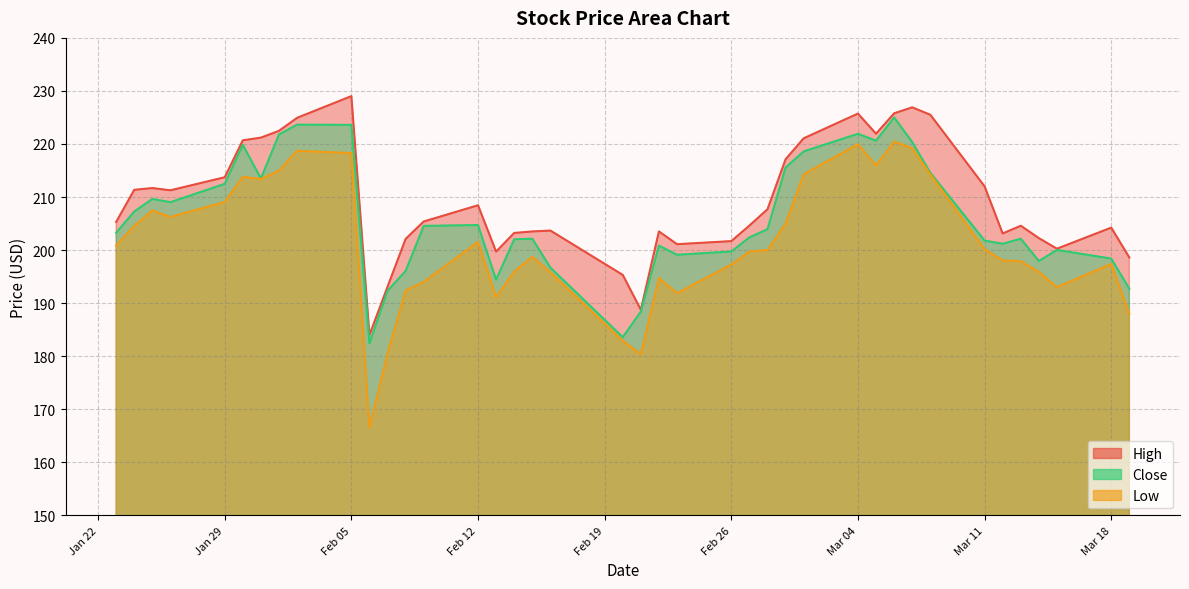

What is the approximate value of High at 2024-02-23?

201.1